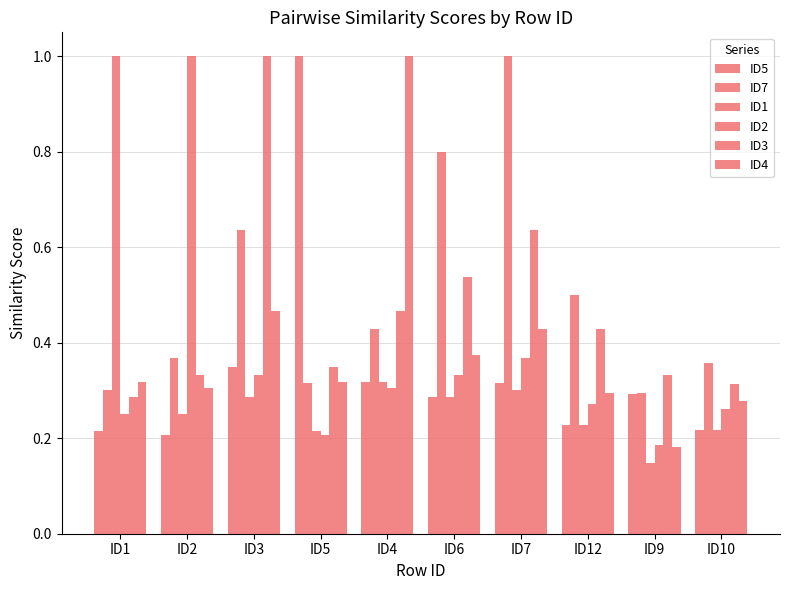

How many groups of bars are there?

10